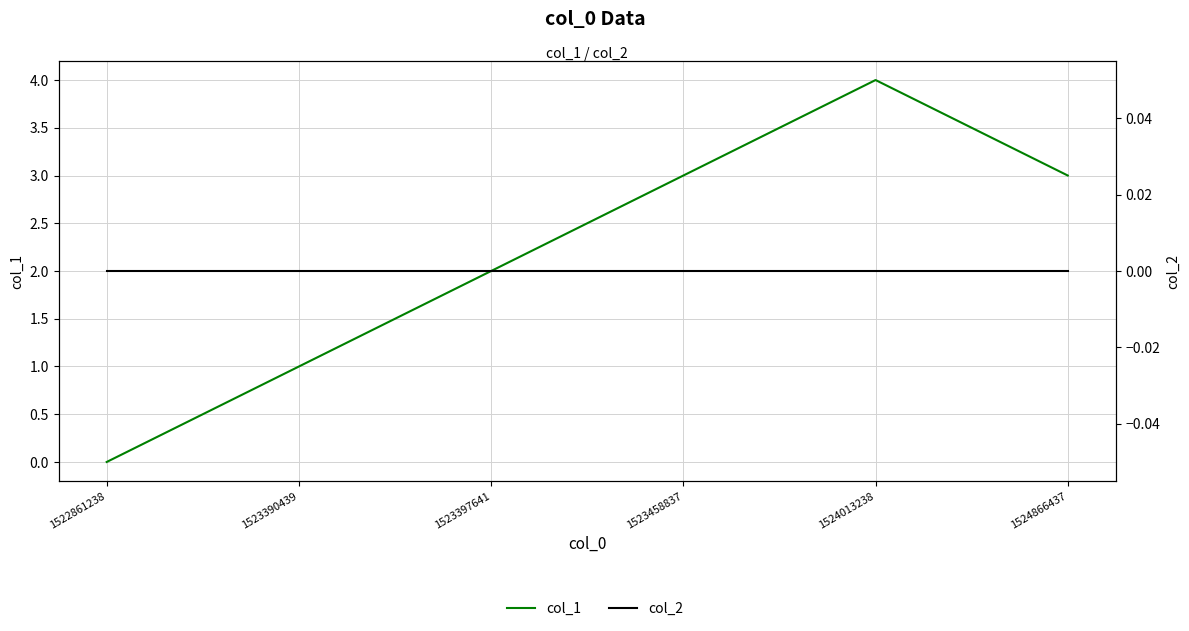

Which has a higher value, 1524866437 or 1523458837?

1524866437